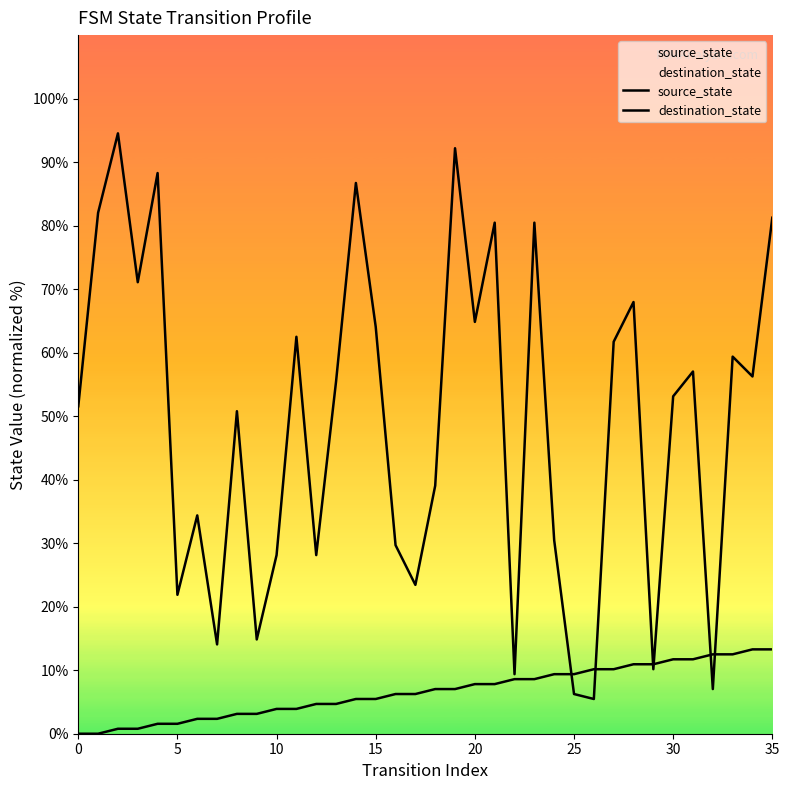

Does the chart display data point markers on the line(s)?

No